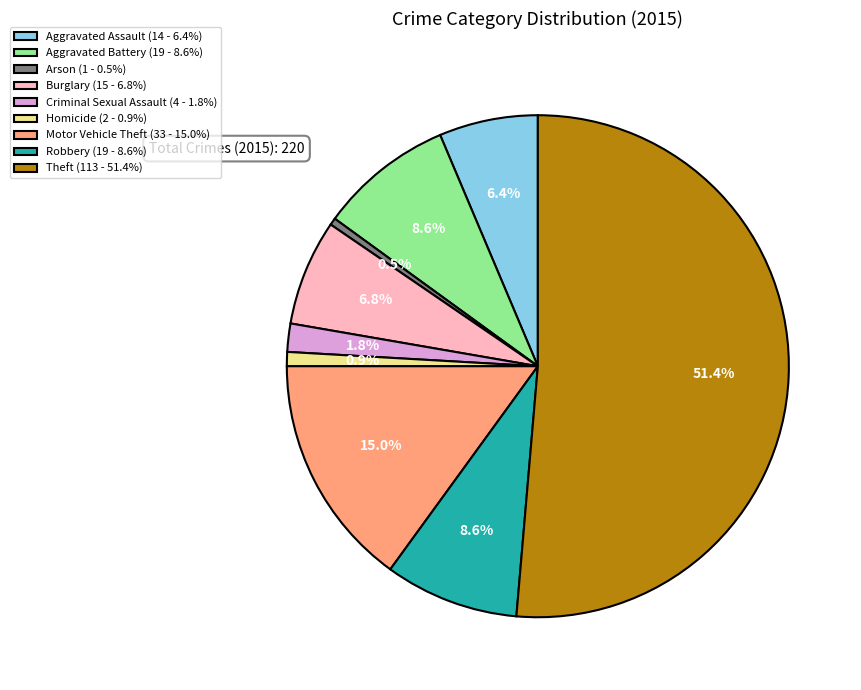

Does any single category account for the majority?

Yes